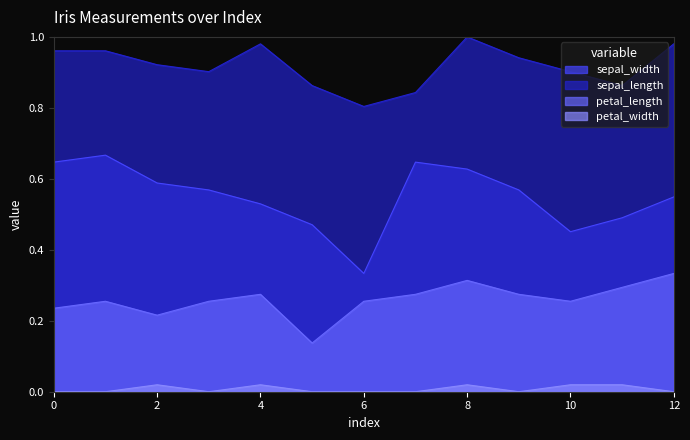

What are all the series names shown in the legend?

sepal_width, sepal_length, petal_length, petal_width